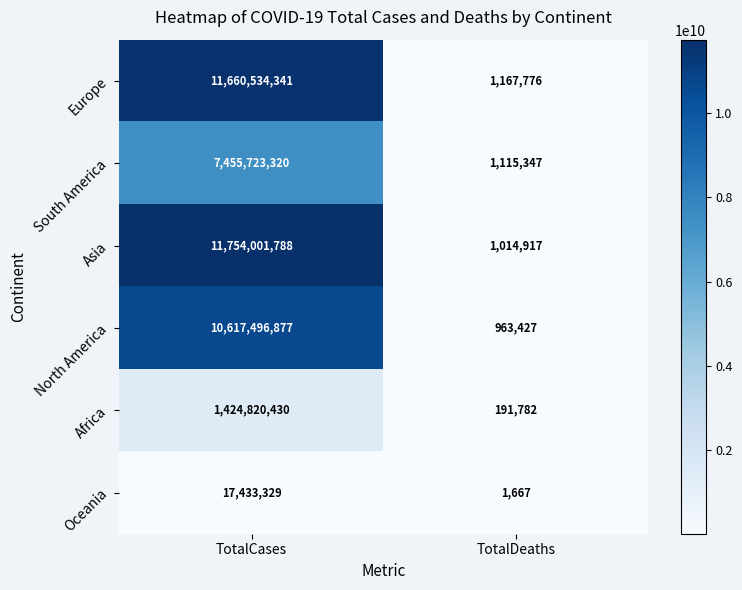

Rank the series by their maximum value, from lowest to highest.

Oceania, Africa, South America, North America, Europe, Asia